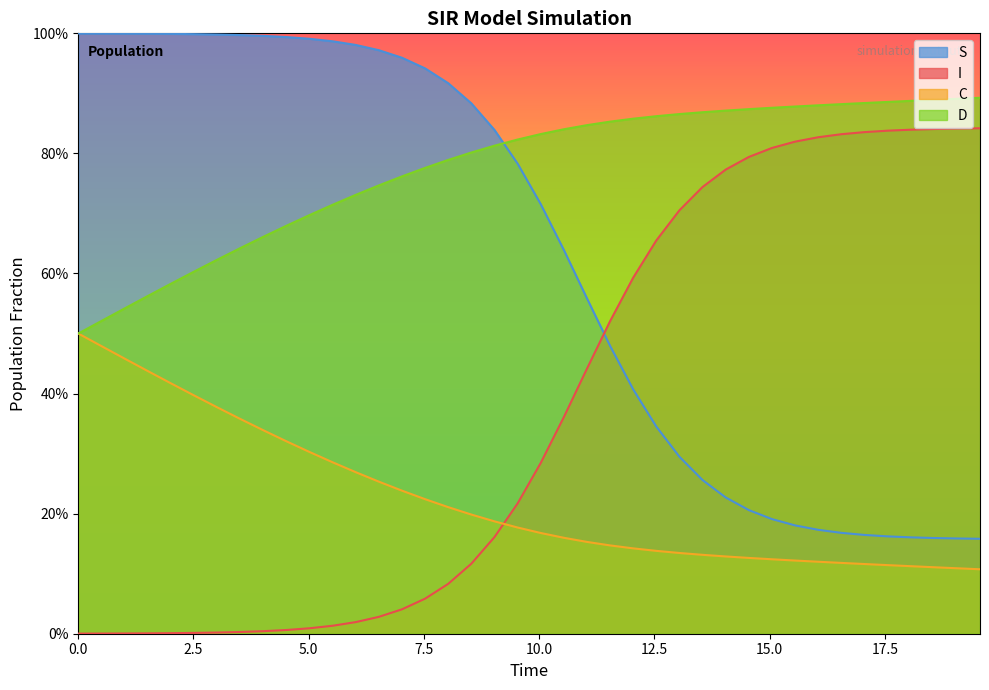

True or false: I has more than 0 points higher than both neighbors.

False